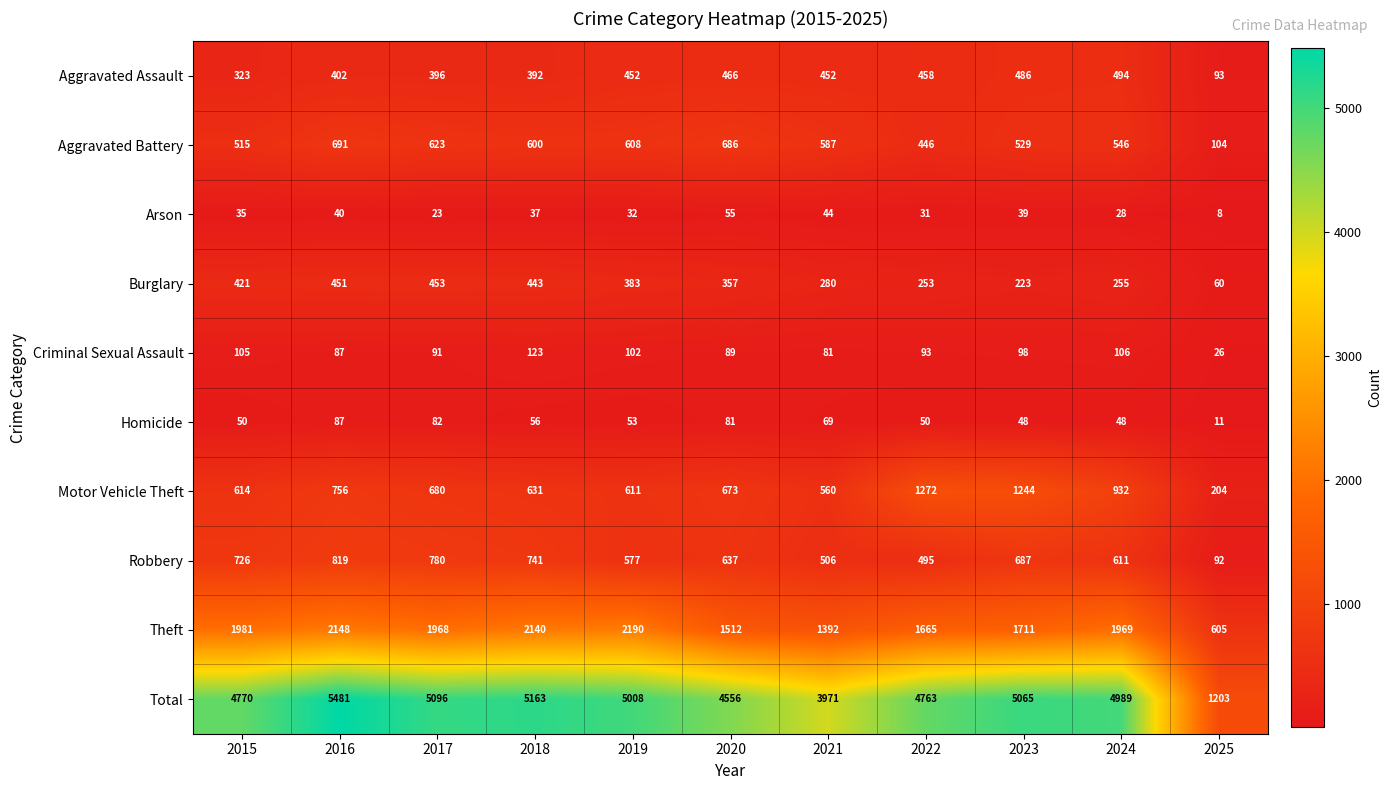

What is the difference between the maximum and minimum values in the Robbery series?

727